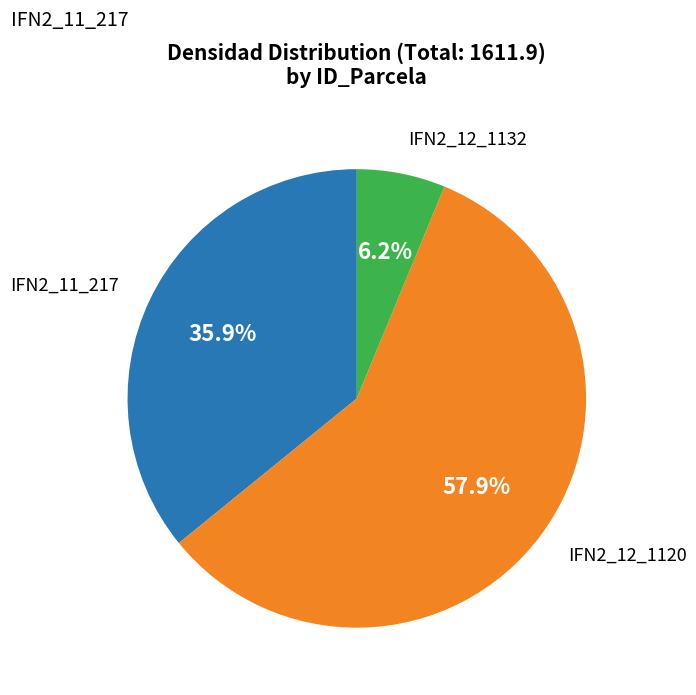

To the nearest percent, what is the difference between the IFN2_11_217 and IFN2_12_1132 slice percentages?

30%